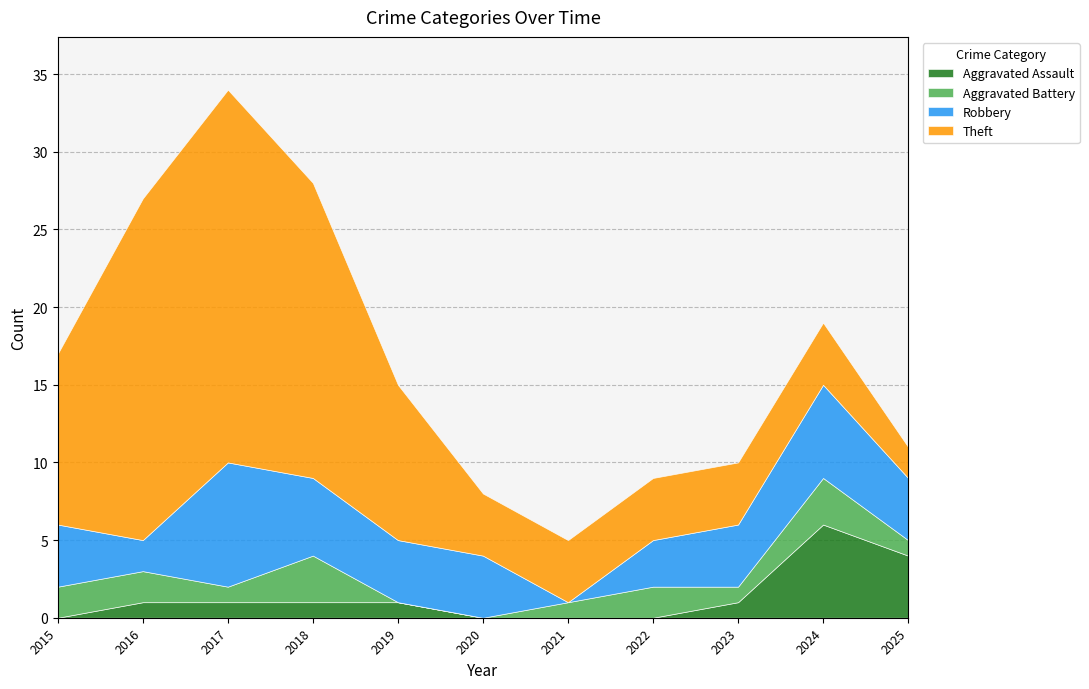

Count the Aggravated Battery values in the range 1 to 2.

7